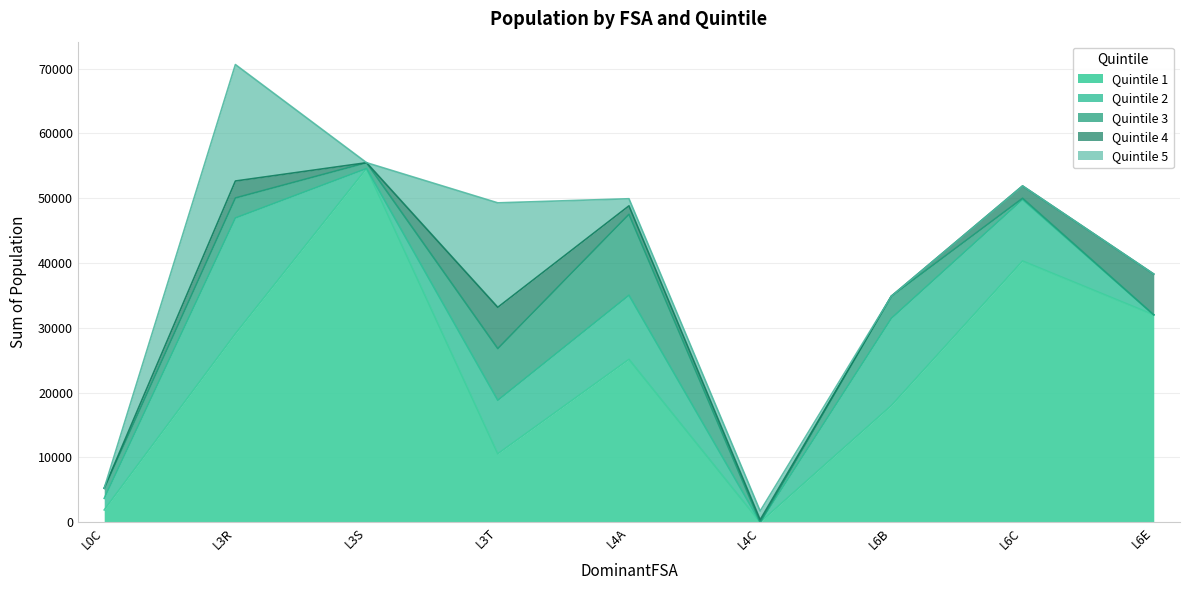

What is the difference between the maximum and second lowest values in the Quintile 4 series?

6370